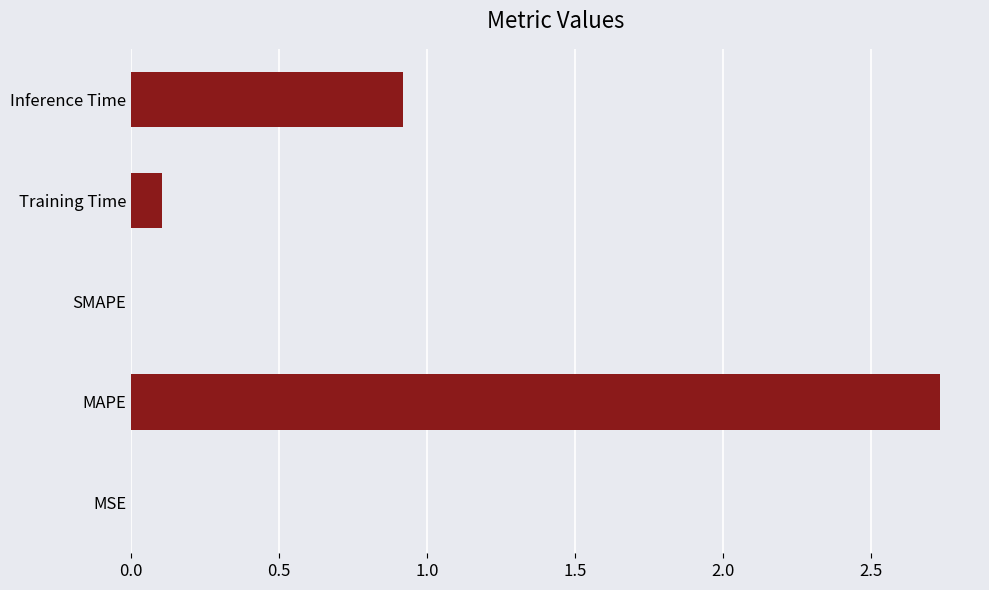

How many data points does each series have?

5